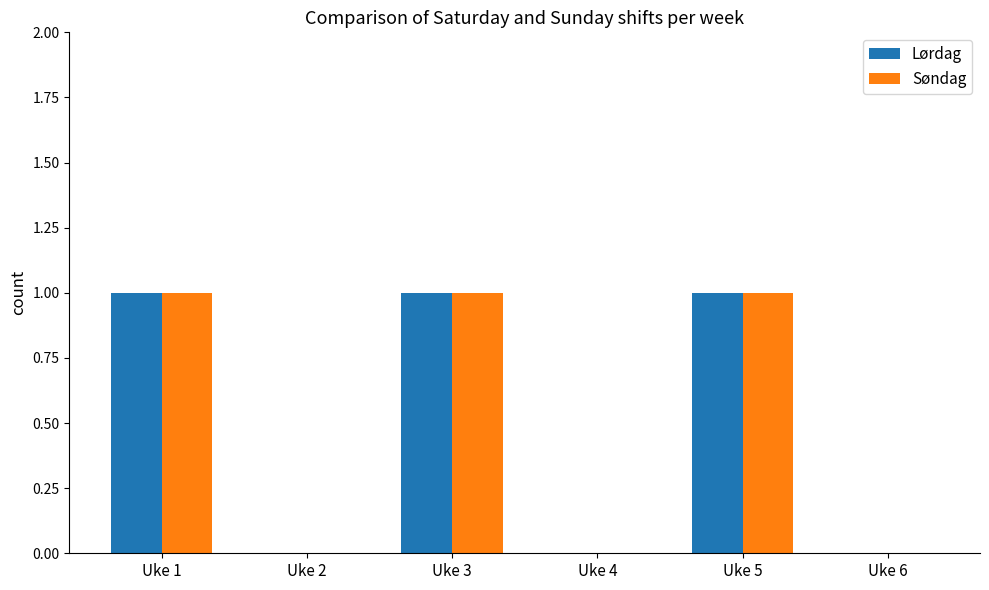

Is it true that Søndag equals 1 at Uke 1?

True